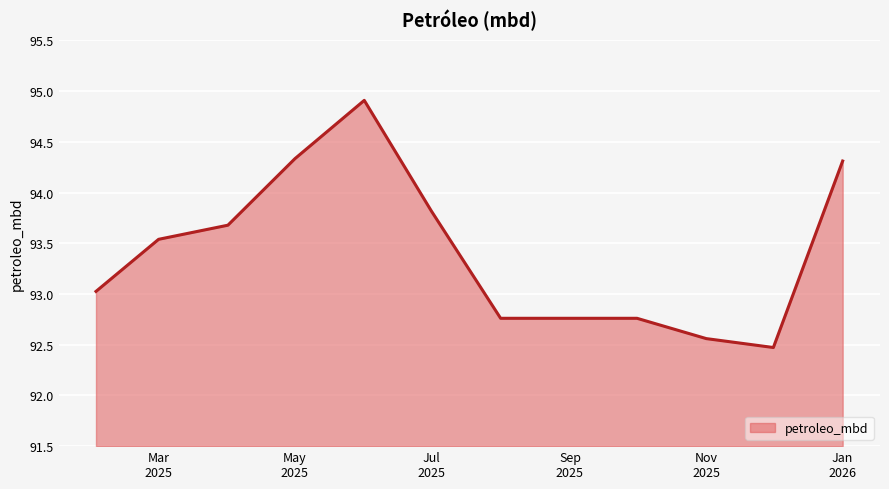

What is the minimum value shown in the chart?

92.5